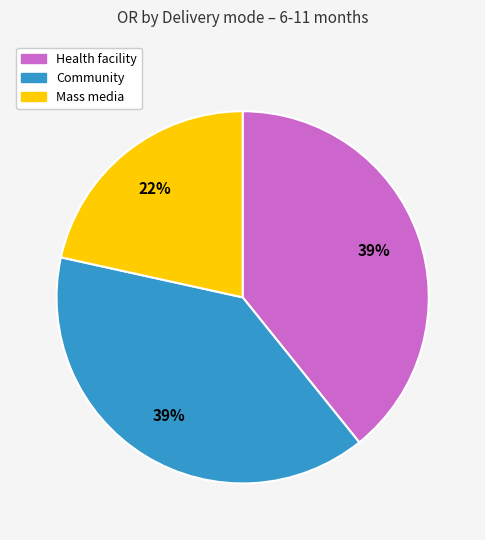

How many slices are in this pie chart?

3